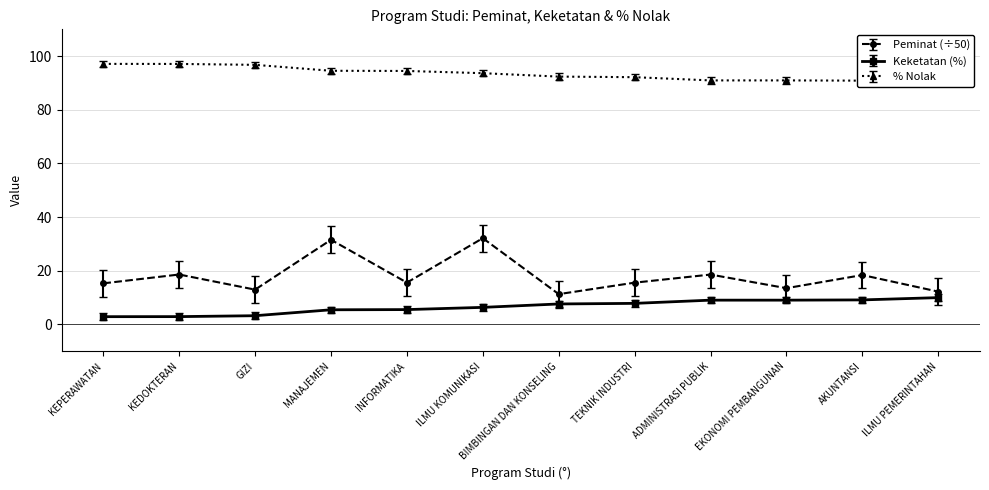

At which label is Keketatan (%) closest to 6?

ILMU KOMUNIKASI